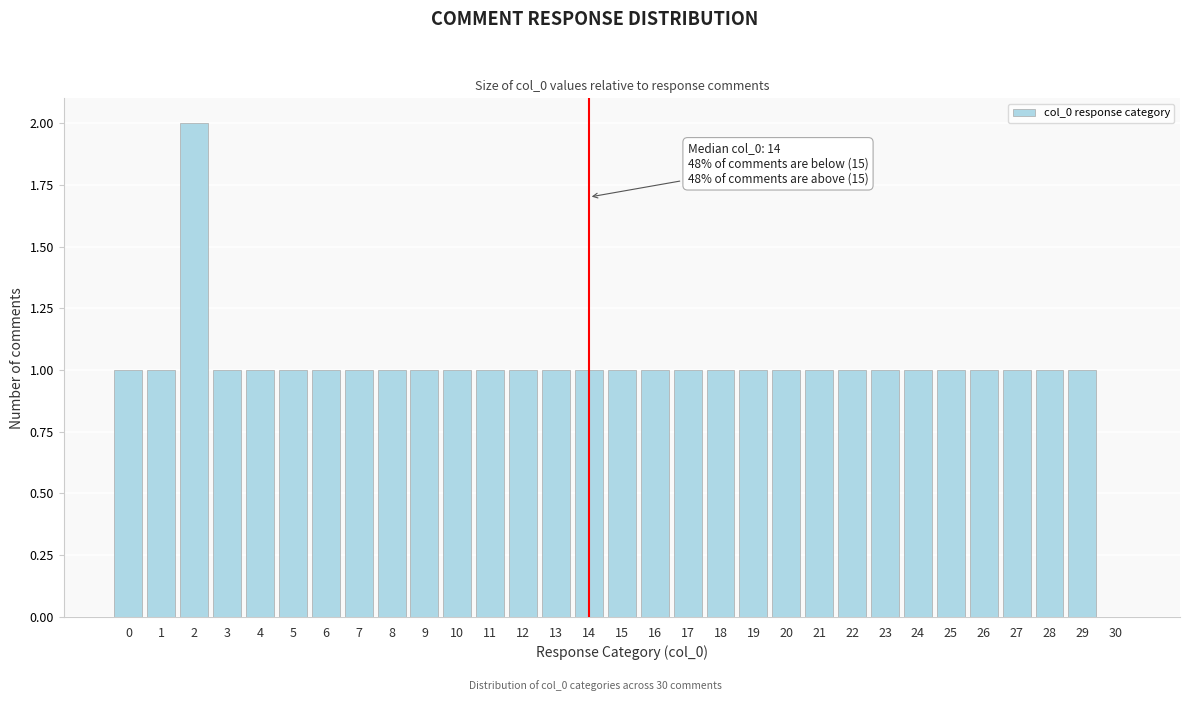

Approximately how many times larger is the value at 21 compared to 20?

1.0